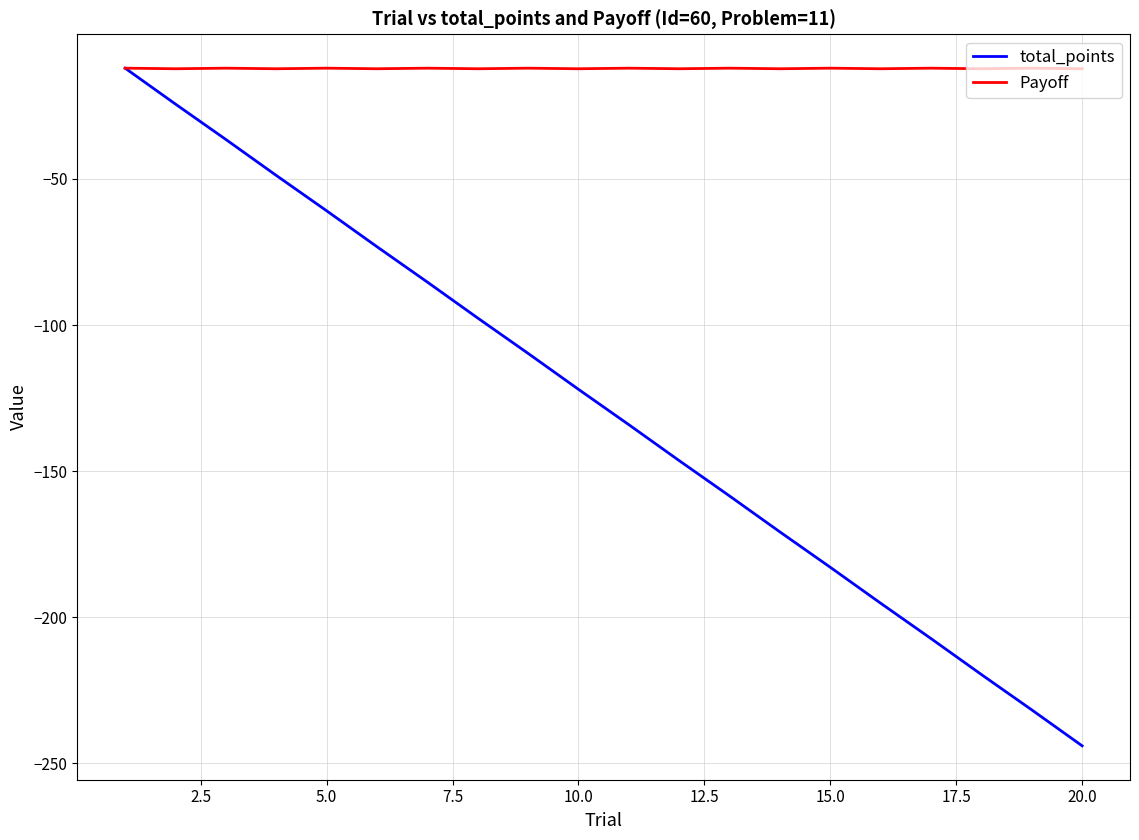

What is the minimum value shown in the chart?

-244.0